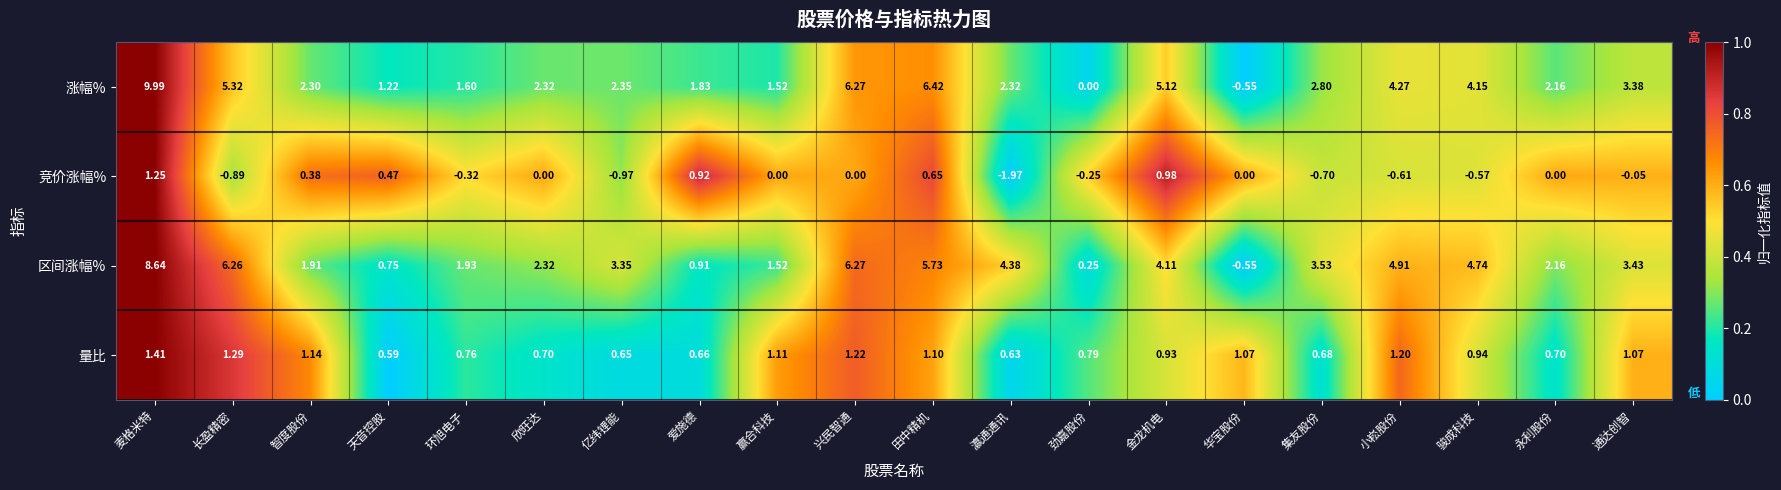

At which category does the chart reach its minimum across all series?

瀛通通讯